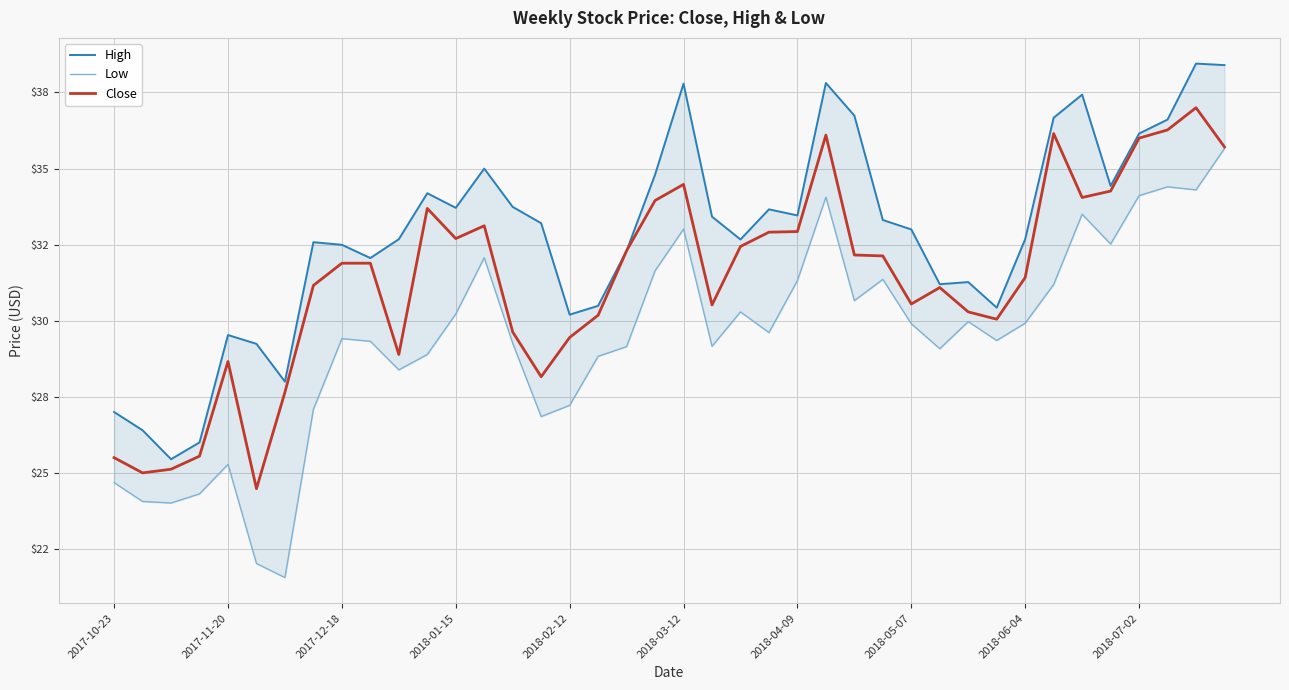

What is the approximate value of Low at 37?

34.4